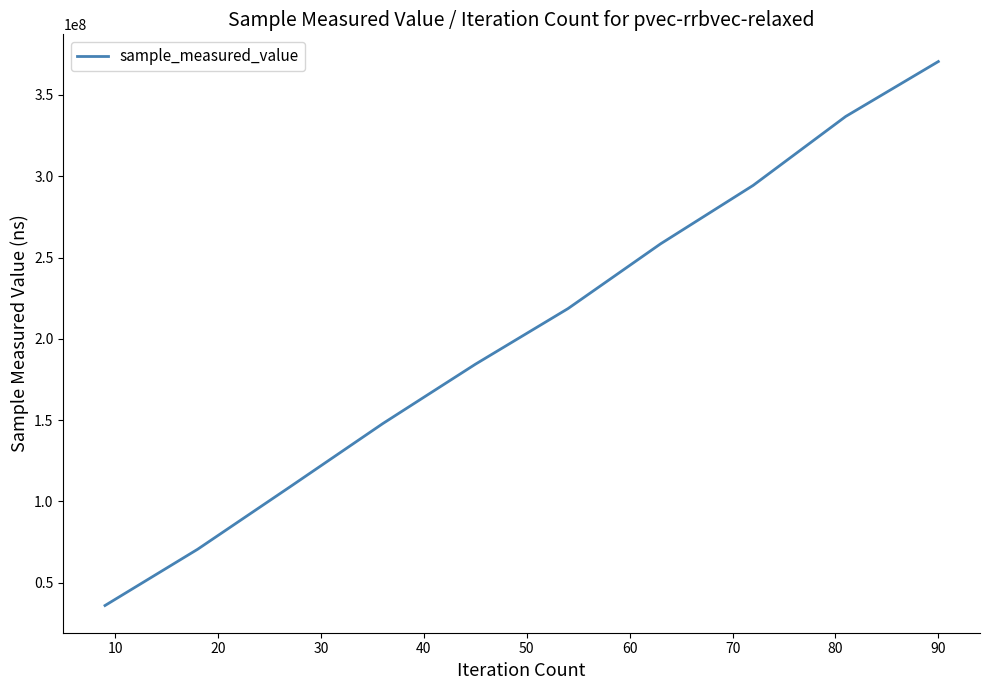

What is the difference between the maximum and minimum values?

334586438